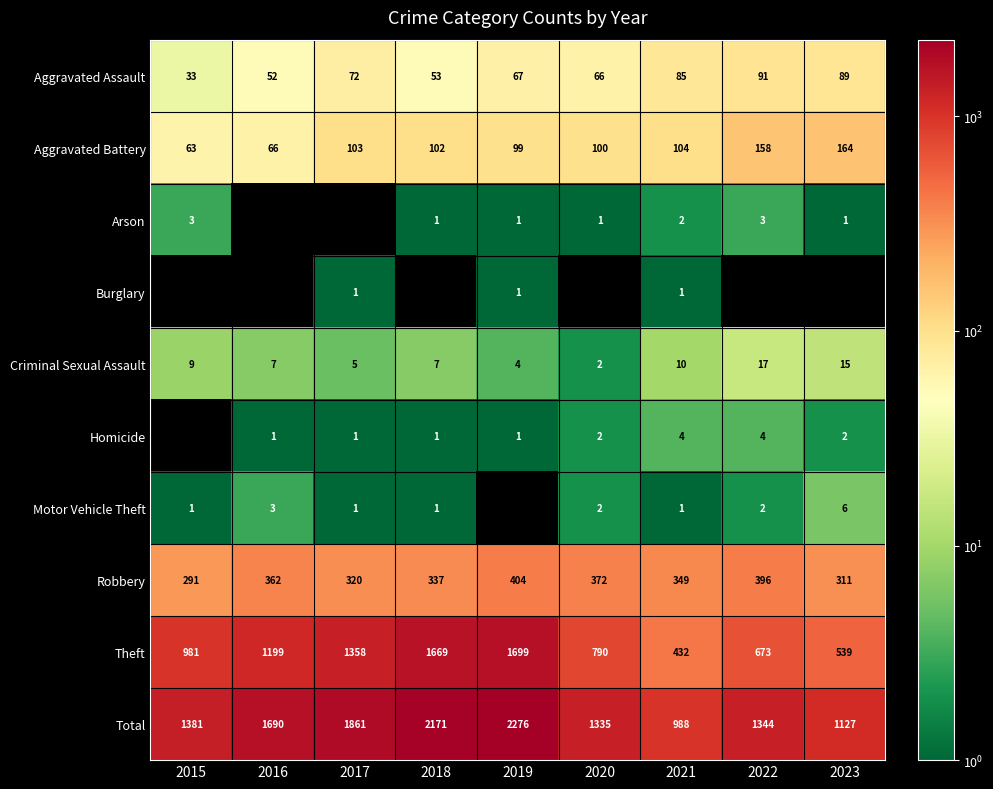

At how many categories does at least one series exceed 706?

9